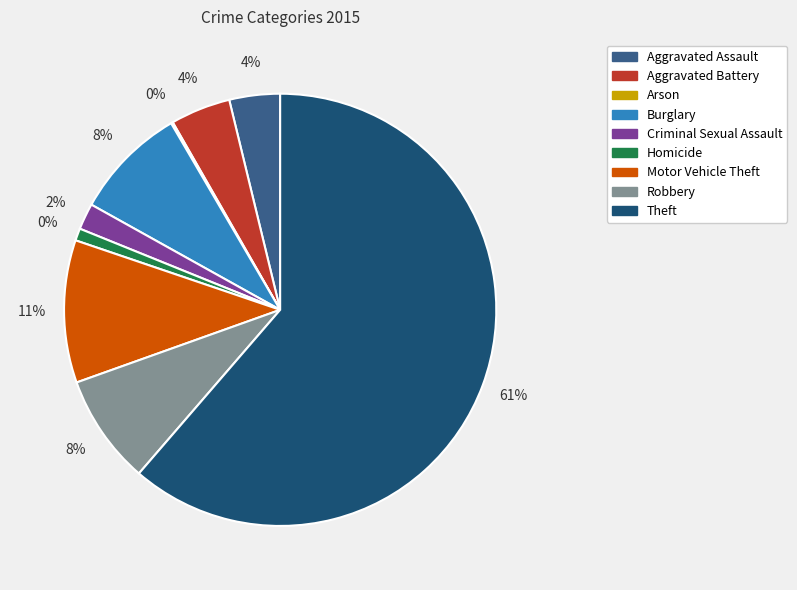

Approximately how many times larger is the value at Aggravated Battery compared to Aggravated Assault?

1.2